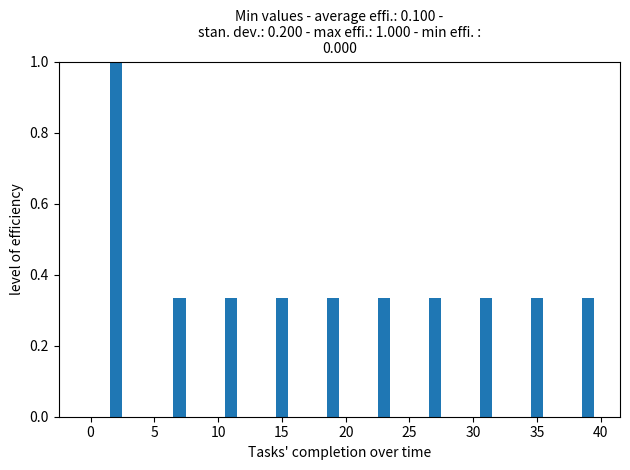

Around what value on the x-axis is the tallest bar? Give the approximate position of its centre, as read against the axis.

2.0